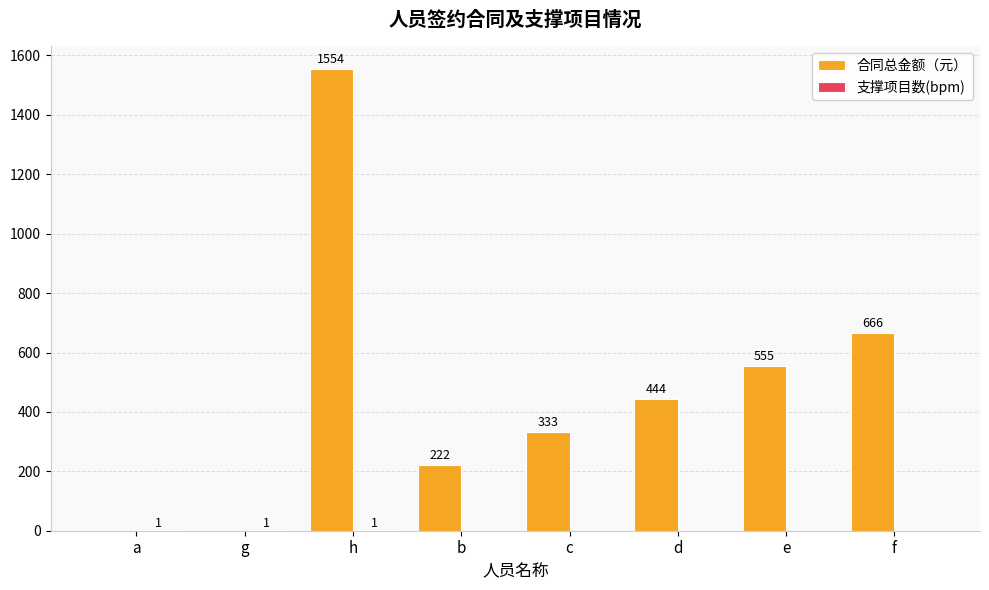

At which label is 合同总金额（元） closest to 777?

f